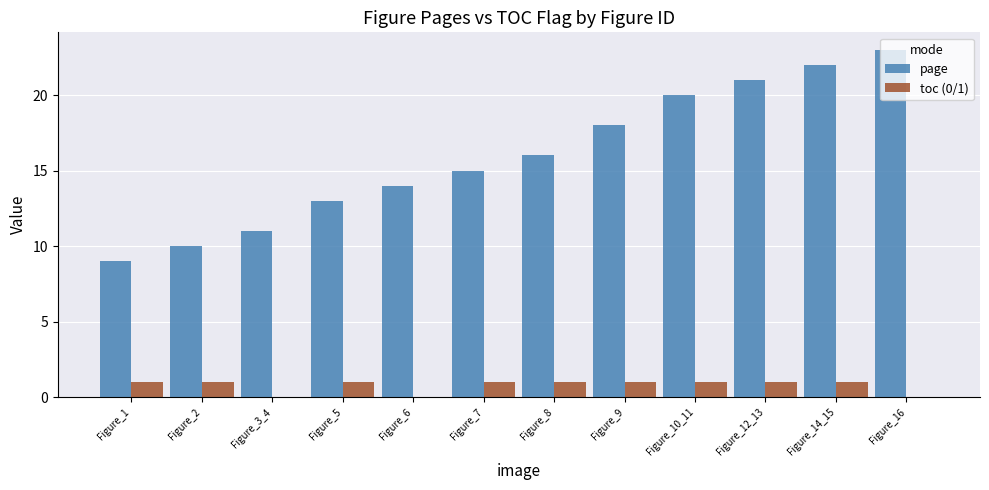

What is the total value across all series at Figure_5?

14